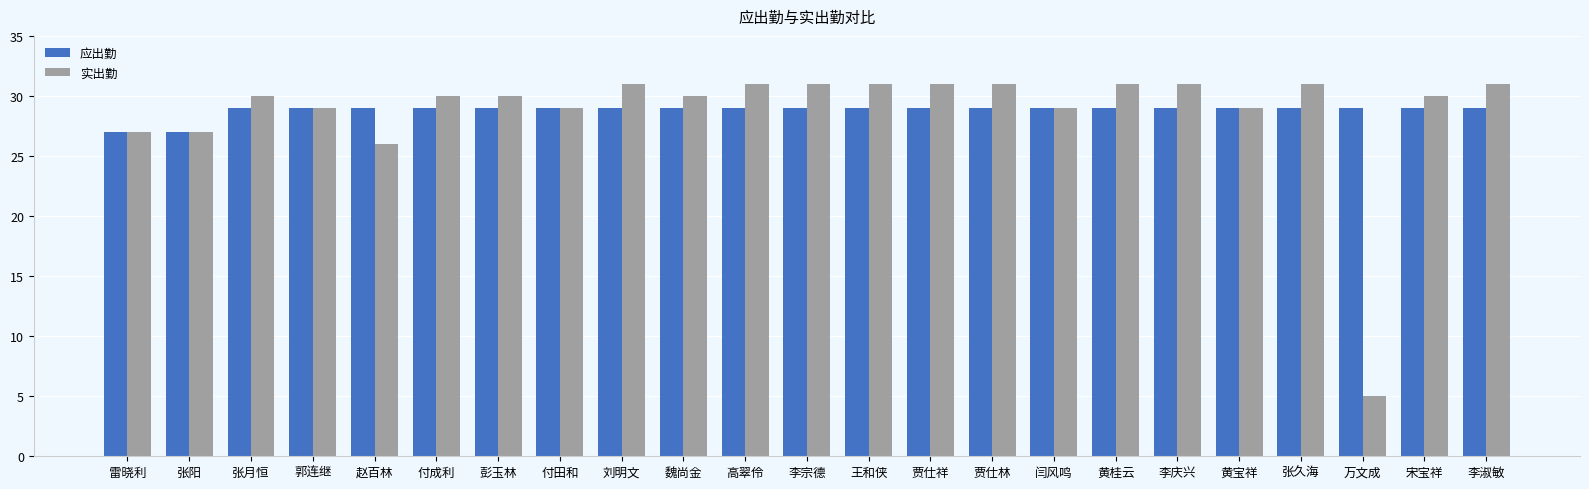

What is the minimum value shown in the chart?

5